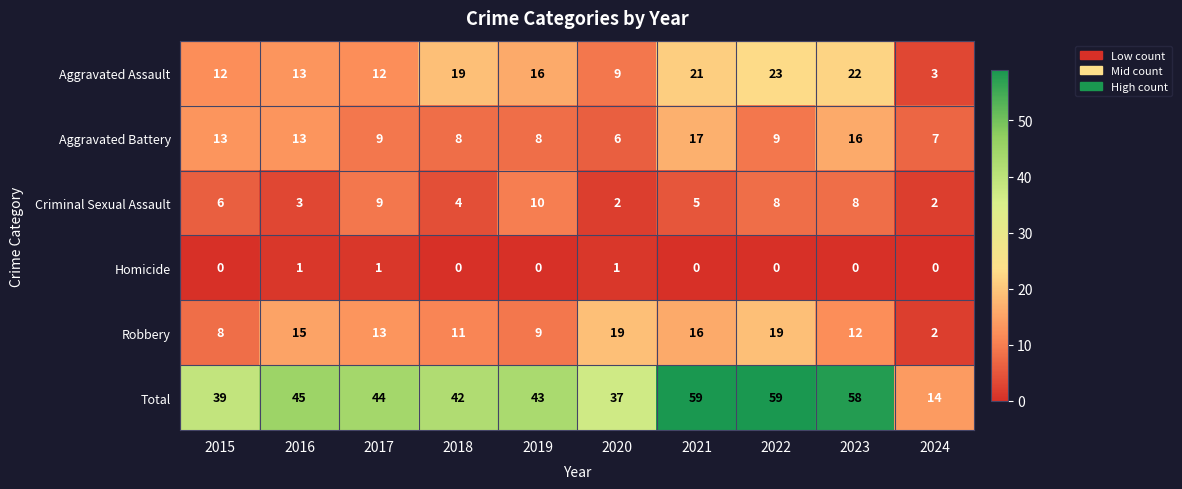

What is the greatest value displayed?

59